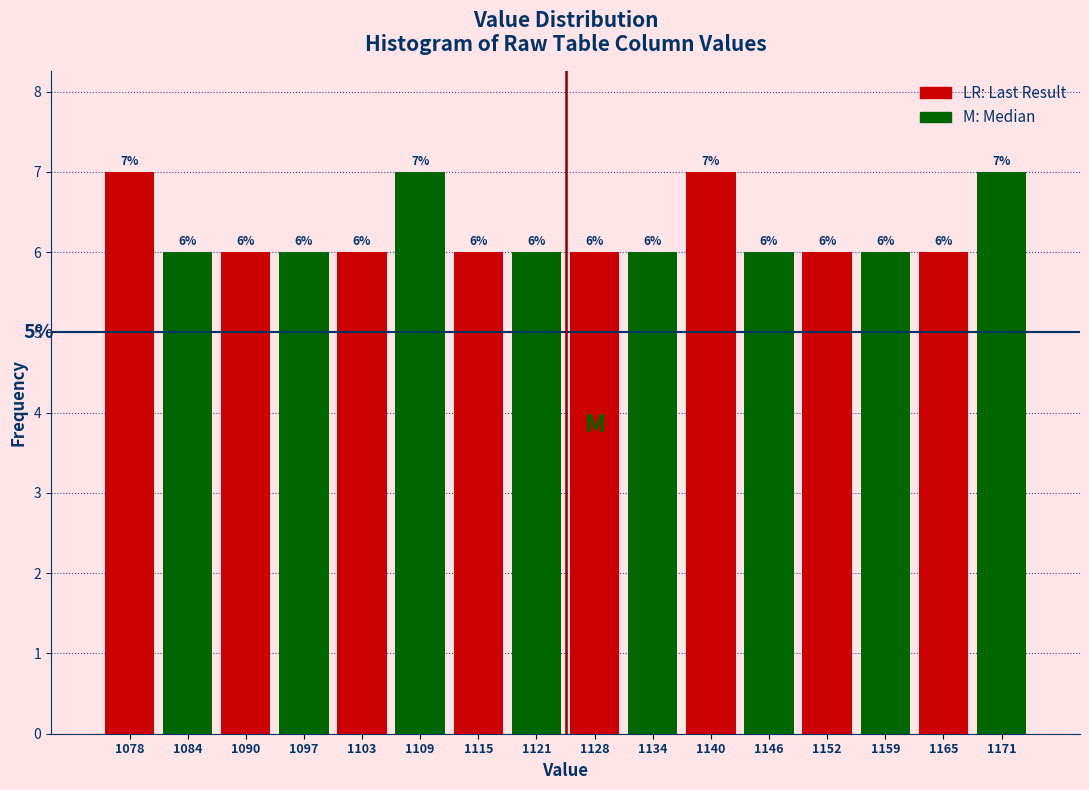

What is the total value across all series at 1115?

12.0